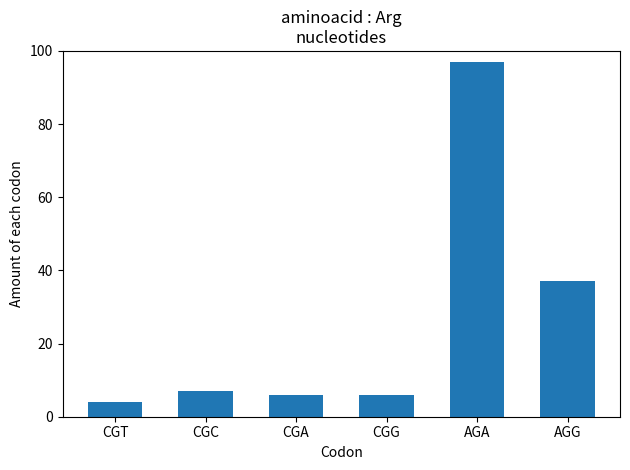

Is it true that the value at CGC is 7?

True